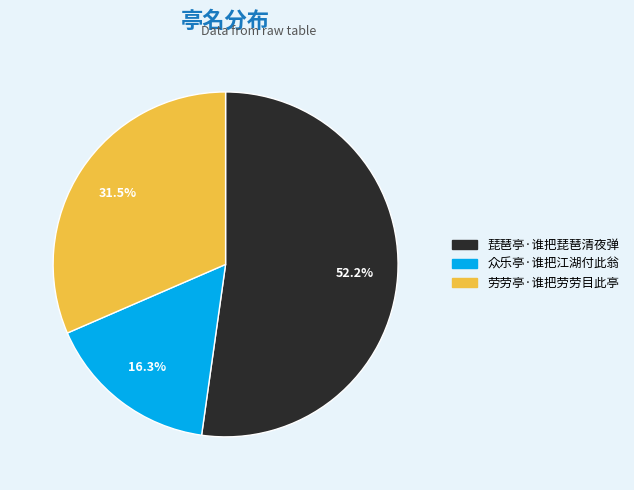

What is the total percentage of 劳劳亭·谁把劳劳目此亭 and 琵琶亭·谁把琵琶清夜弹?

83.7%